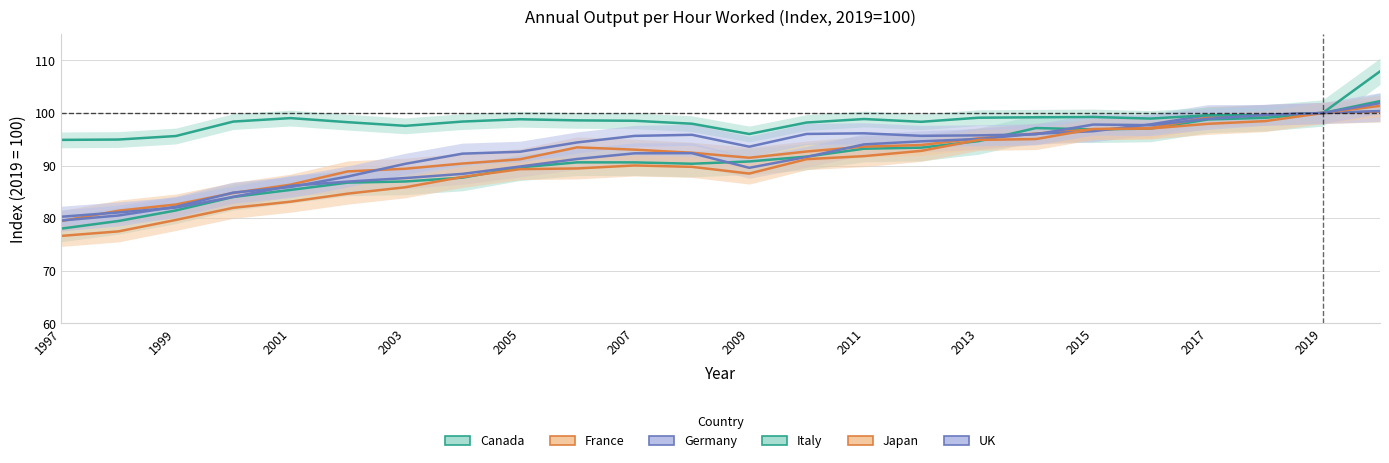

True or false: Italy has a value of 64.2 at 19.

False